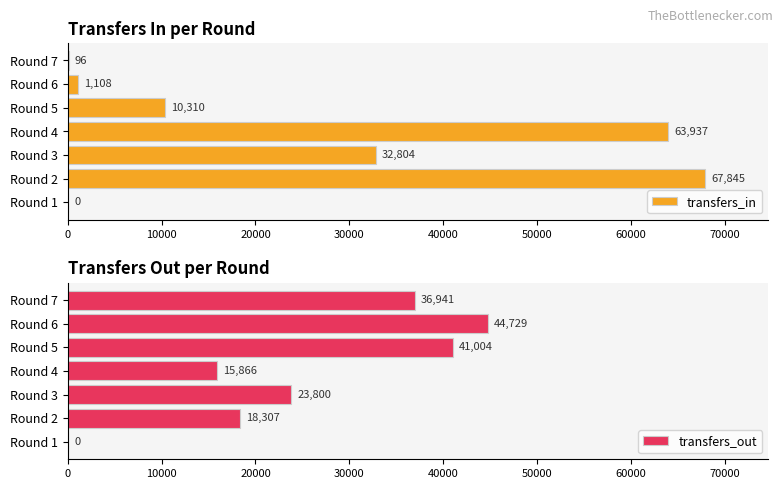

Is it true that transfers_in equals 15589 at Round 2?

False